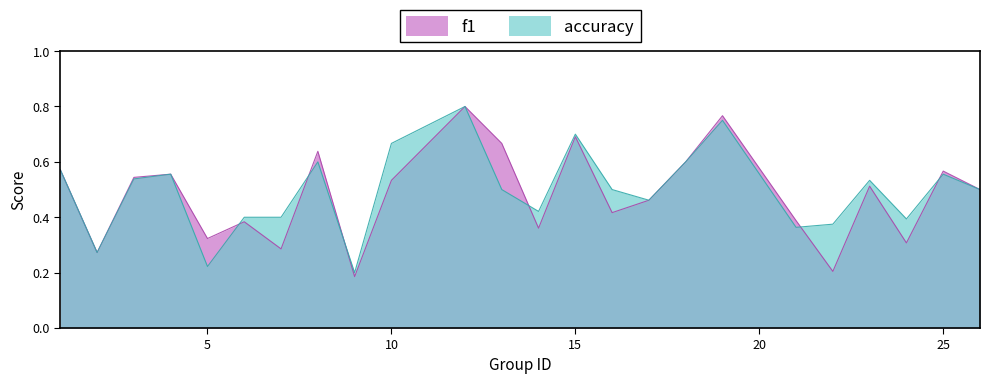

True or false: accuracy has a value of 0.3 at 9.

False